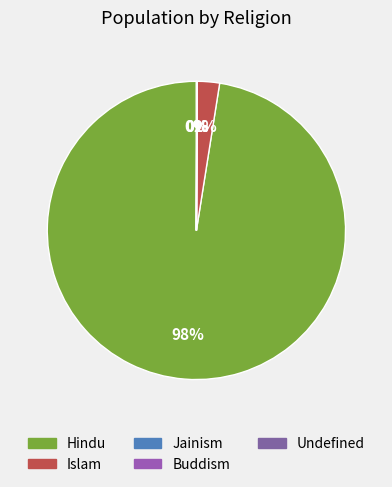

What percentage do Islam and Jainism together represent?

2.4%